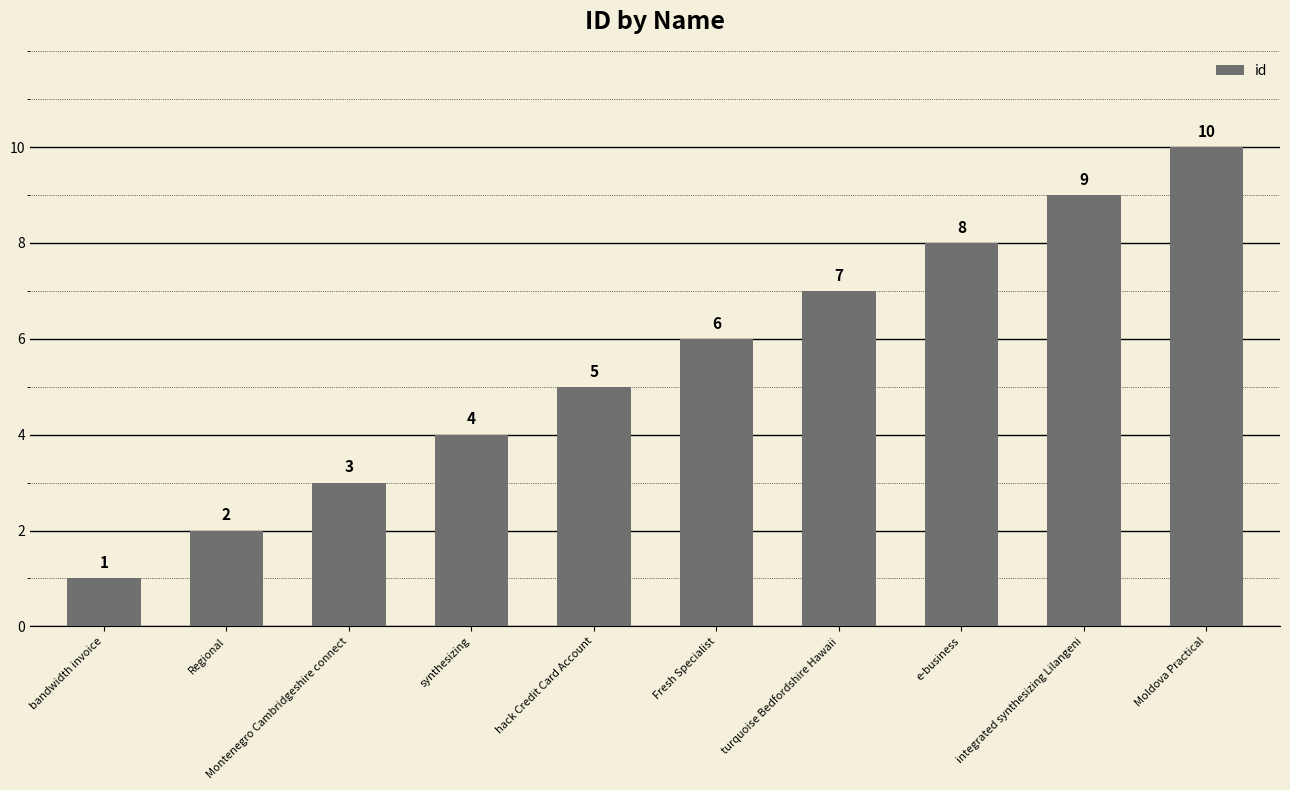

At which category does the chart reach its minimum across all series?

bandwidth invoice